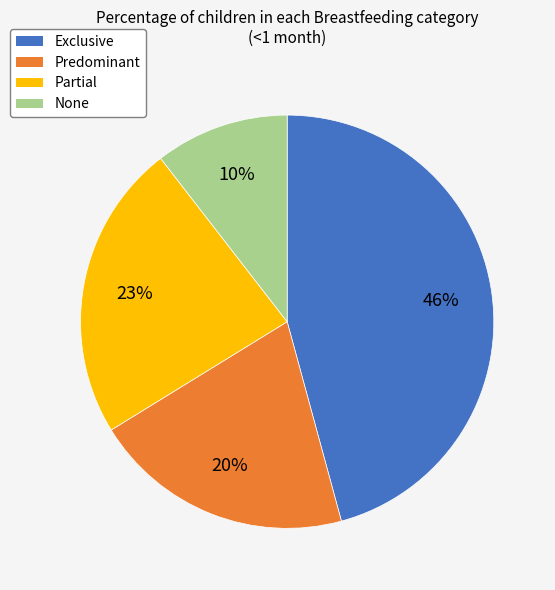

Is it true that Exclusive is 46% of the pie?

True